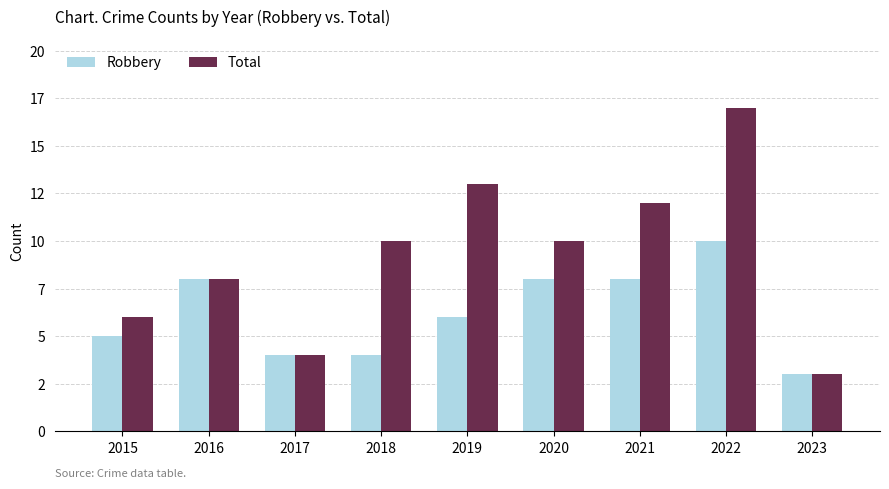

List the series in order of their peak value, highest first.

Total, Robbery